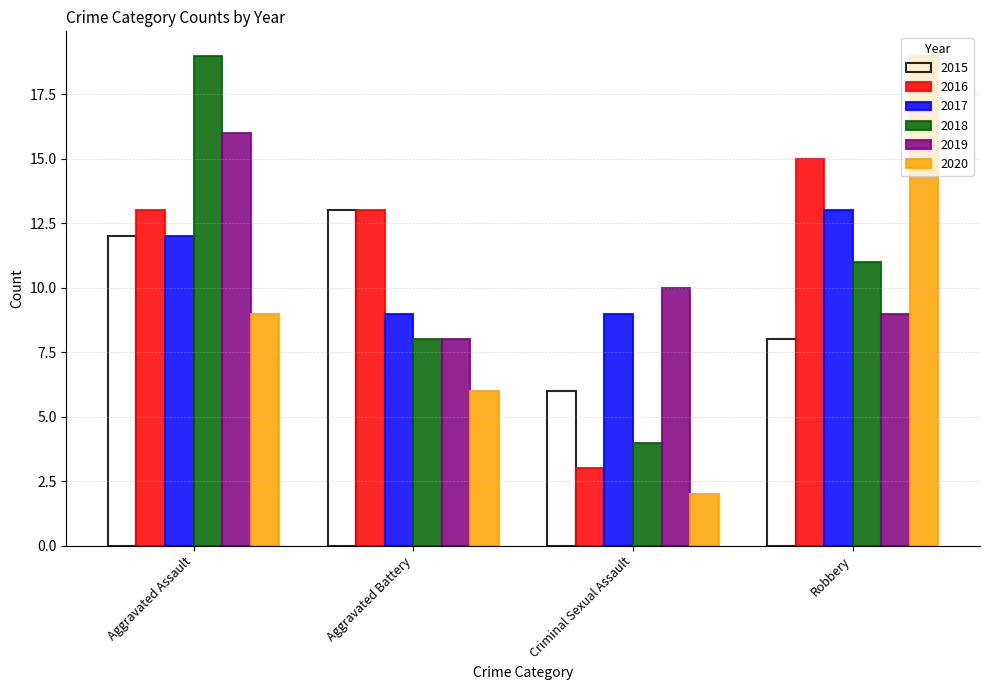

At Criminal Sexual Assault, list the series in order from smallest to largest.

2020, 2016, 2018, 2015, 2017, 2019